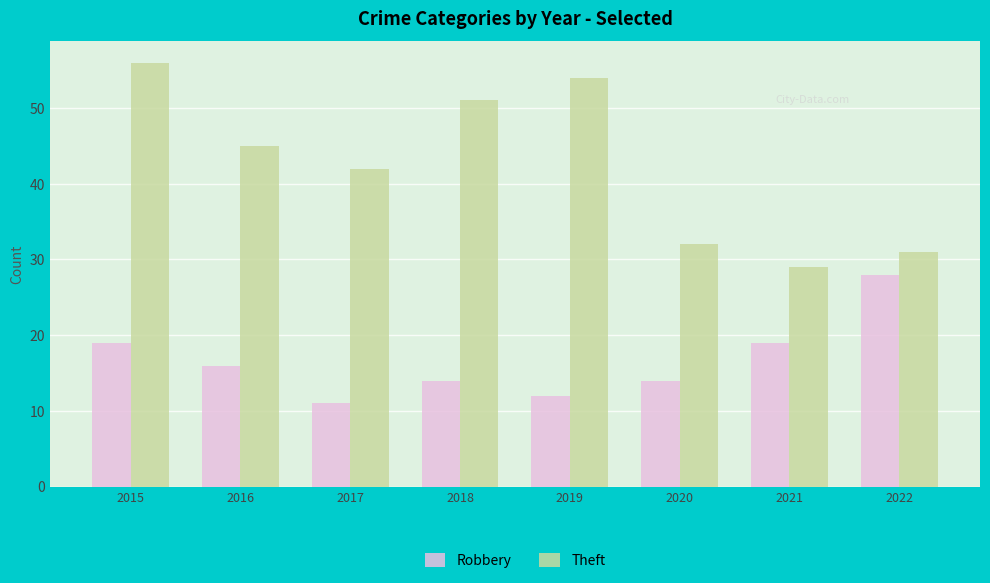

What is the spread (max minus min) of values at 2020?

18